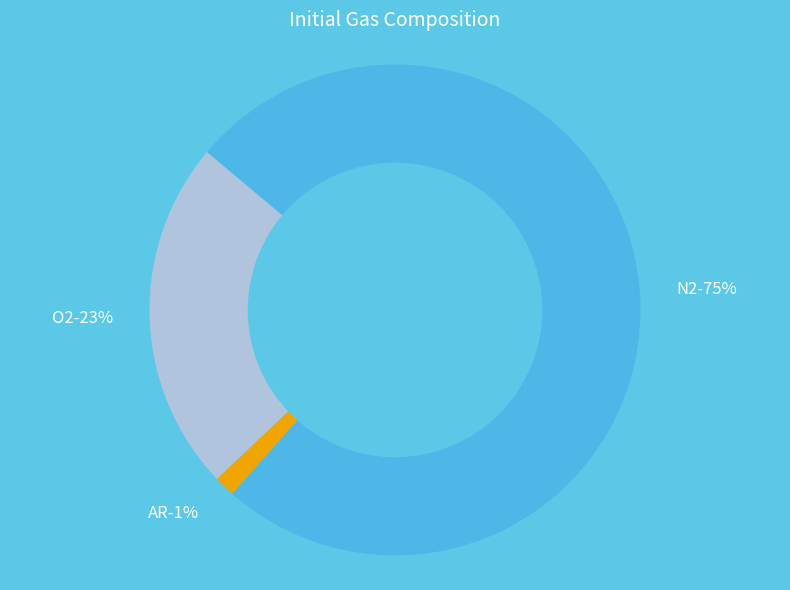

Is there a majority slice in this chart?

Yes